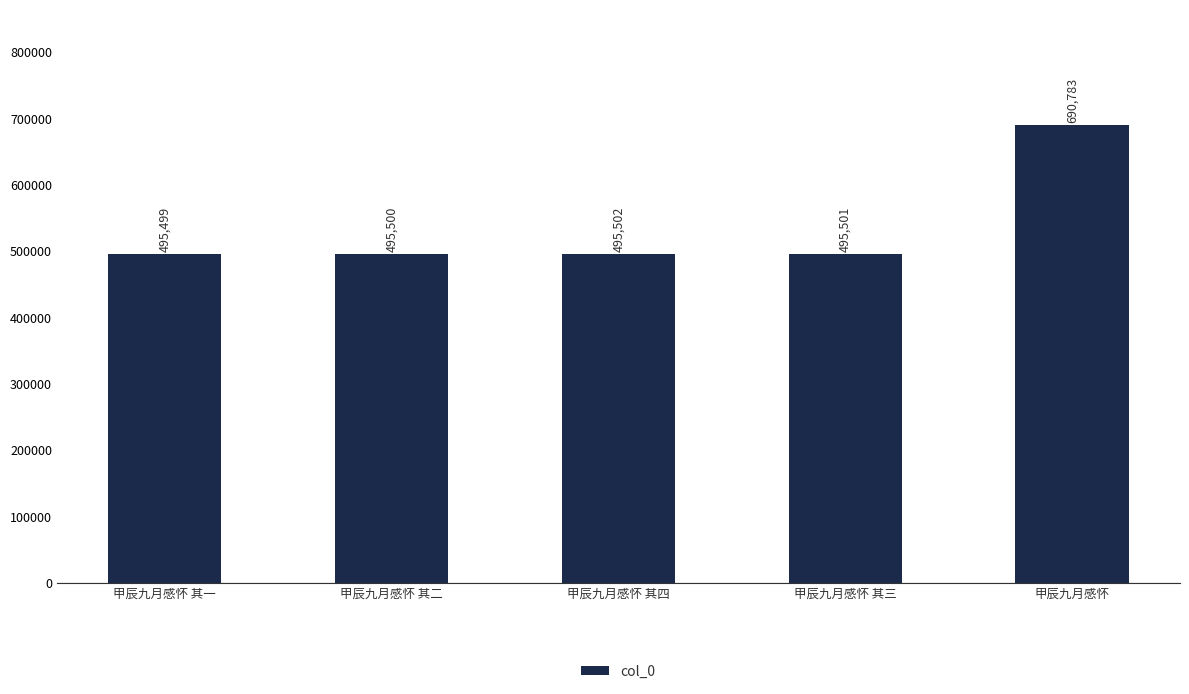

Are the bars grouped side by side (vs. stacked)?

No